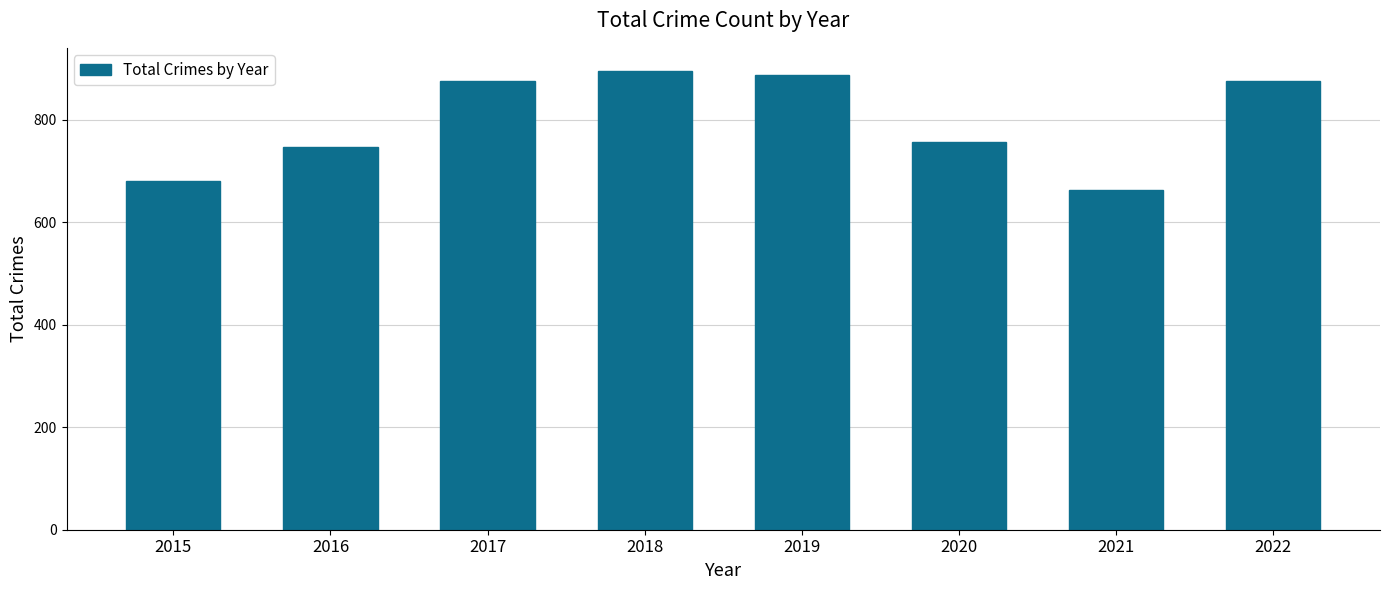

What is the difference between the values at 2018 and 2017?

20